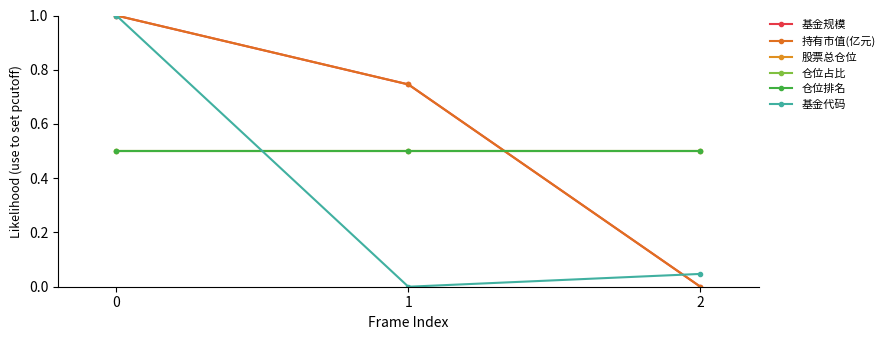

Reading left to right, extract all data points from this chart.

基金规模: 1.0	0.7	0.0
持有市值(亿元): 1.0	0.7	0.0
股票总仓位: 0.5	0.5	0.5
仓位占比: 0.5	0.5	0.5
仓位排名: 0.5	0.5	0.5
基金代码: 1.0	0.0	0.0